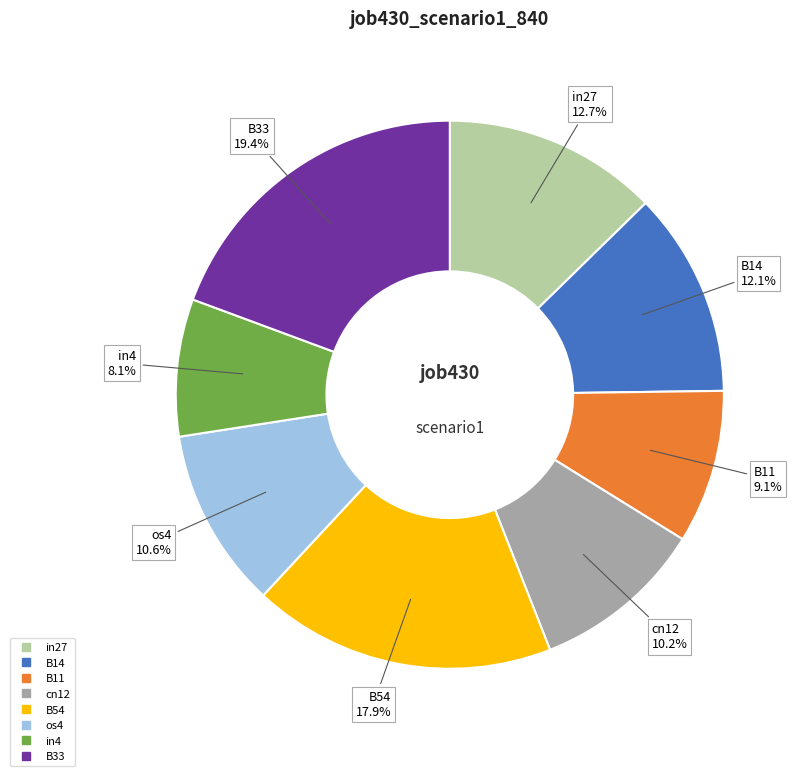

Is there any slice that represents more than half of the pie?

No